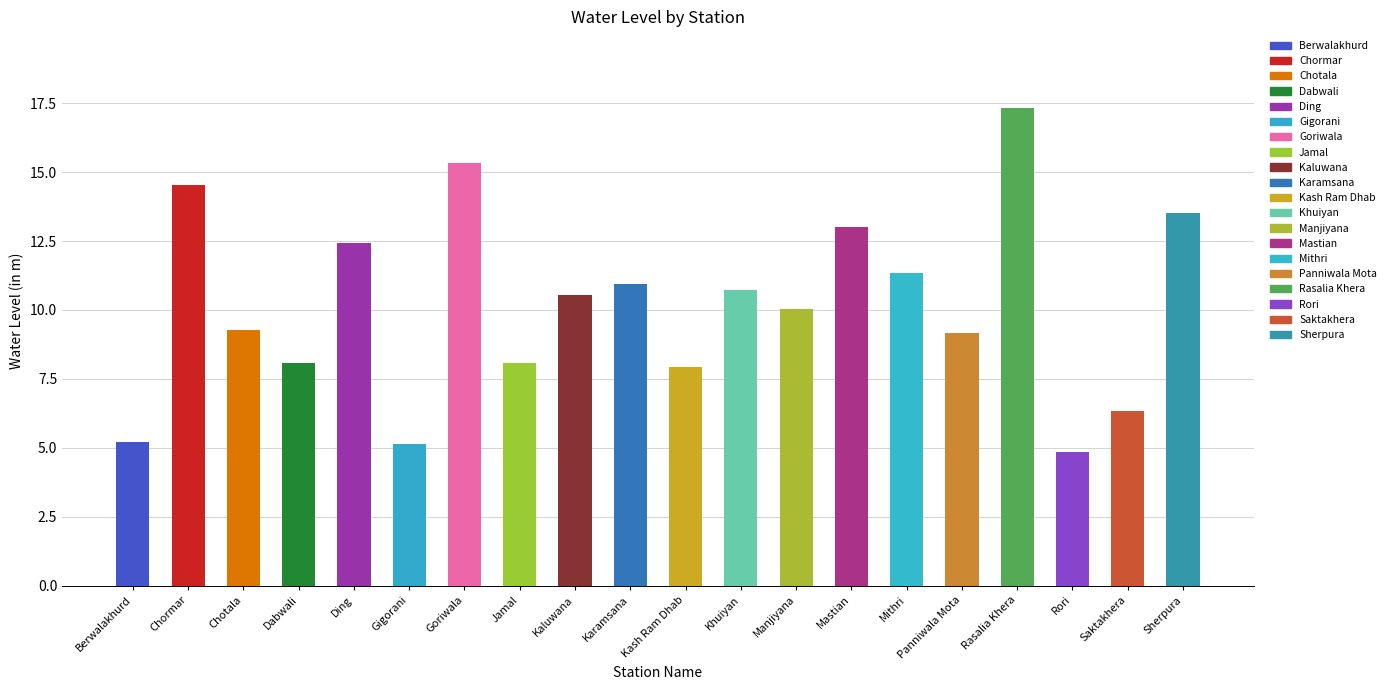

Count the number of data series in this chart.

1